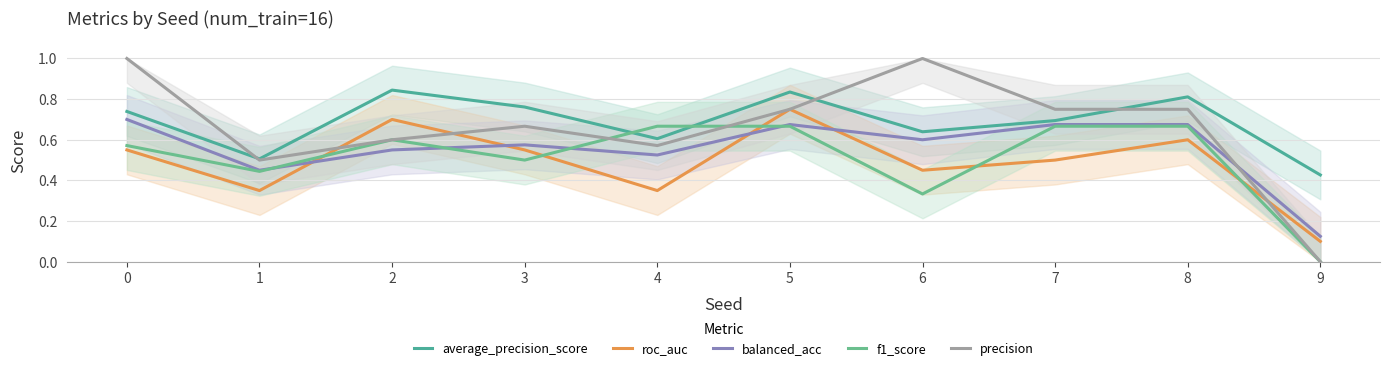

Which series has the widest spread of values?

precision